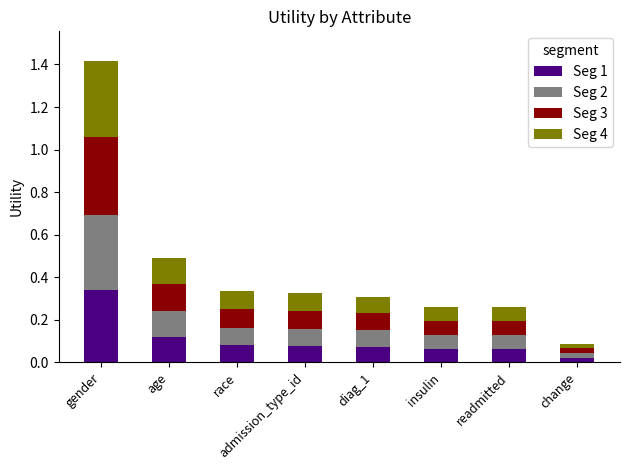

At which category is the sum across all series the highest?

gender